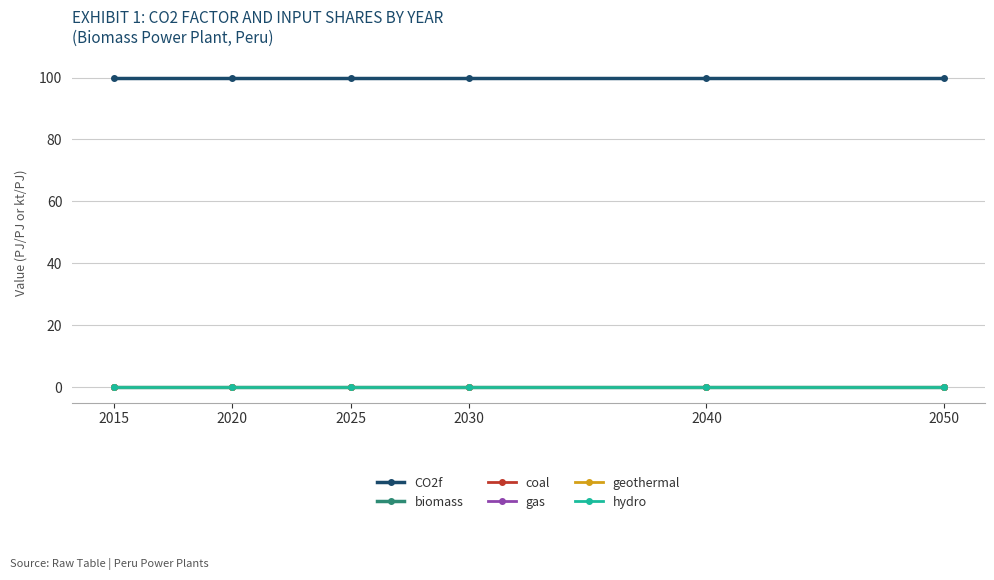

Which series has the largest total across all categories?

CO2f